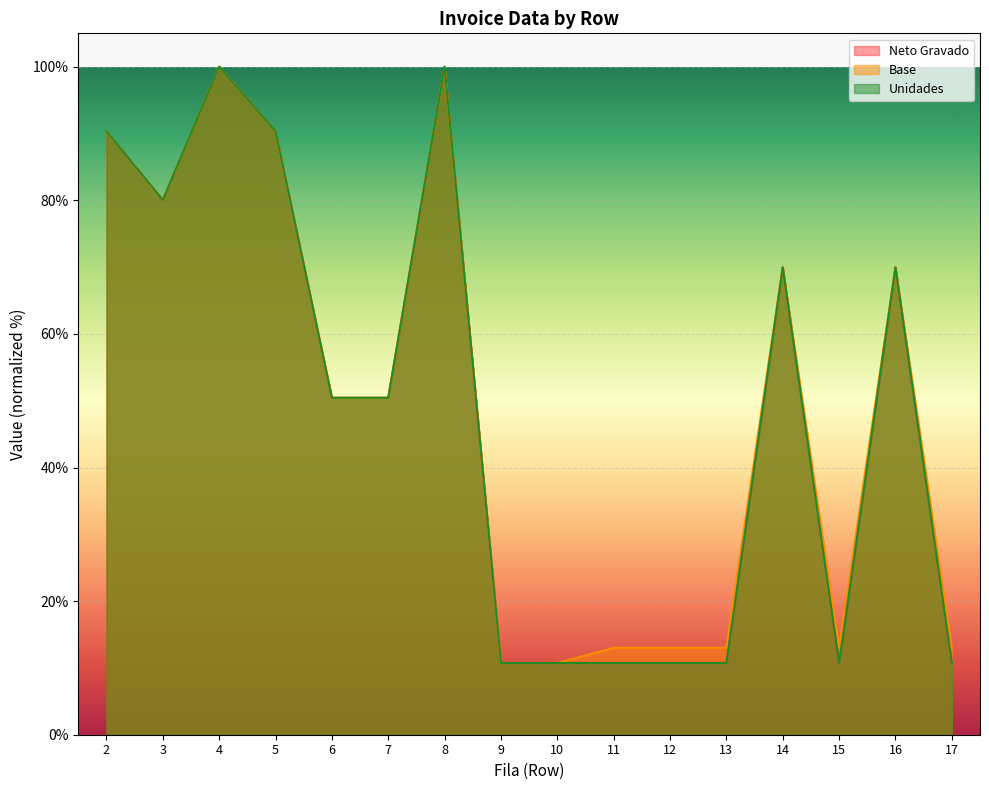

What is the difference between the maximum and minimum values in the Base series?

89.3